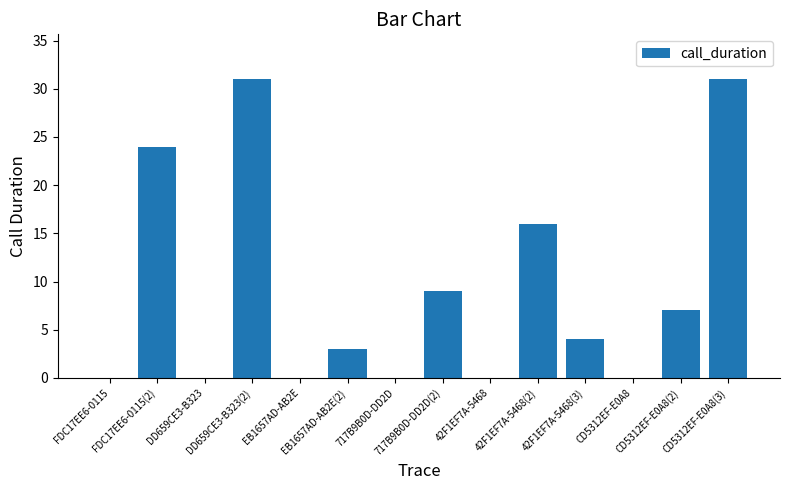

What is the greatest value displayed?

31